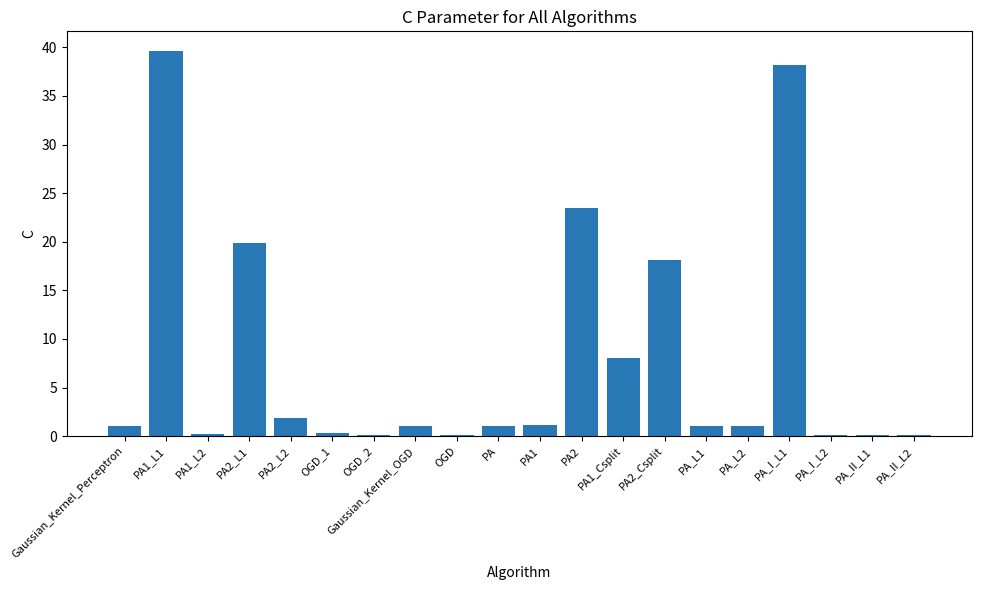

What is the maximum value shown in the chart?

39.7